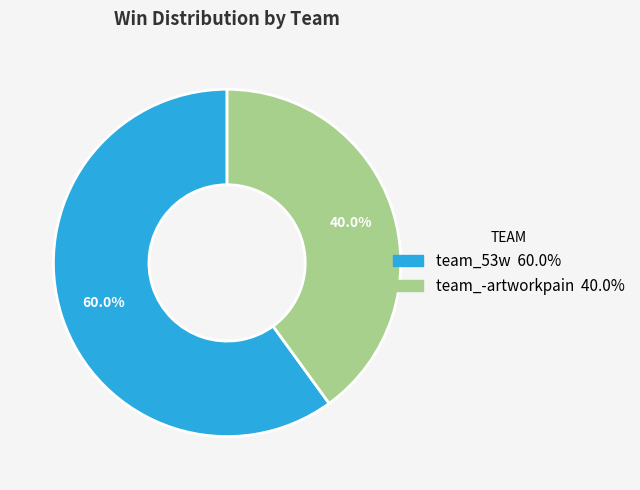

To the nearest percent, what is the combined percentage of team_-artworkpain and team_53w?

100%